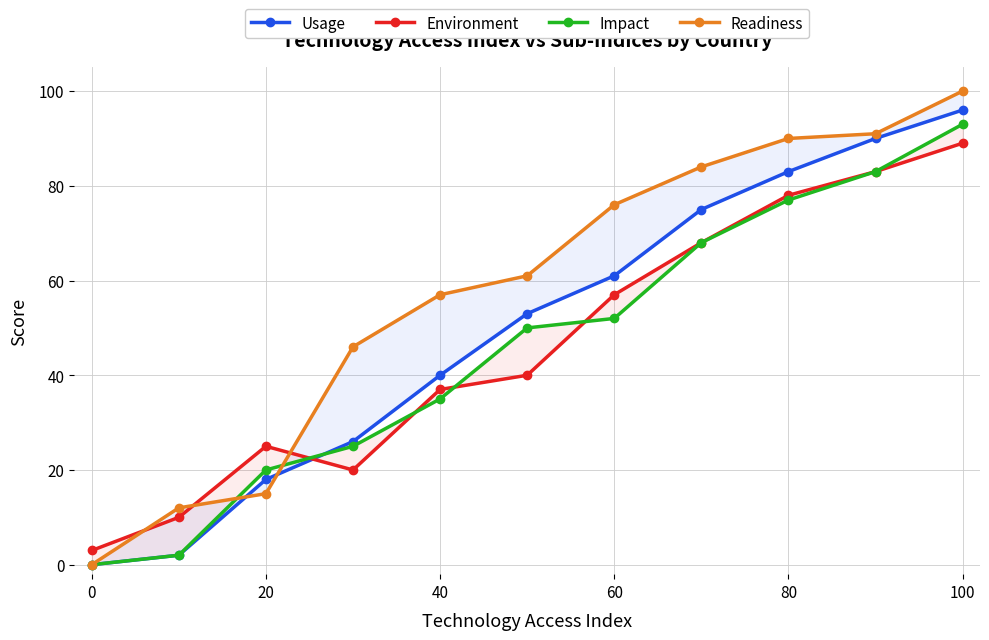

What is the difference between the maximum and minimum values in the Readiness series?

100